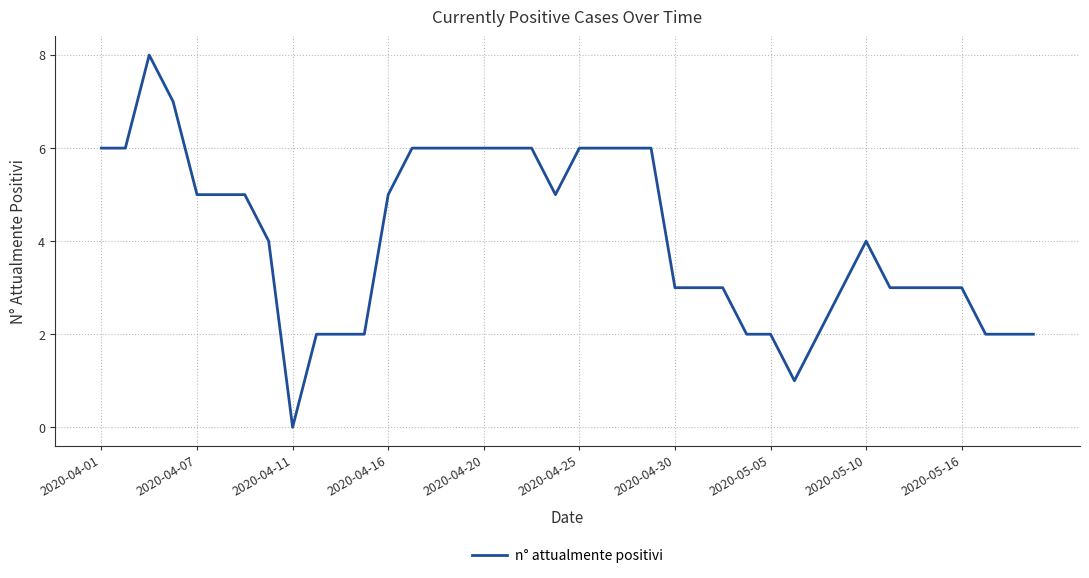

What is the greatest value displayed?

8